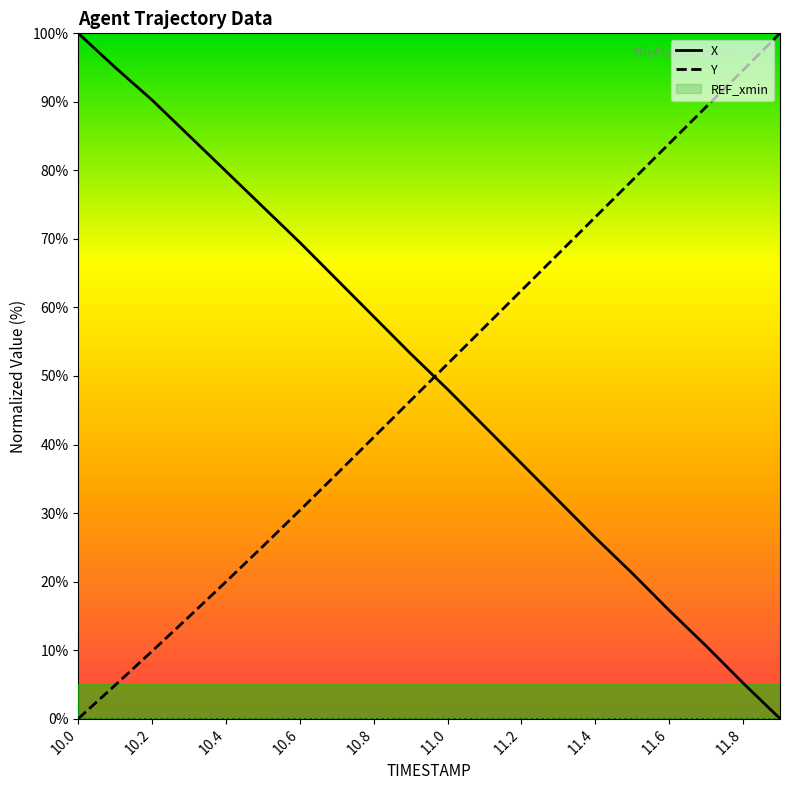

Is it true that Y equals 0.0 at 10.0?

True